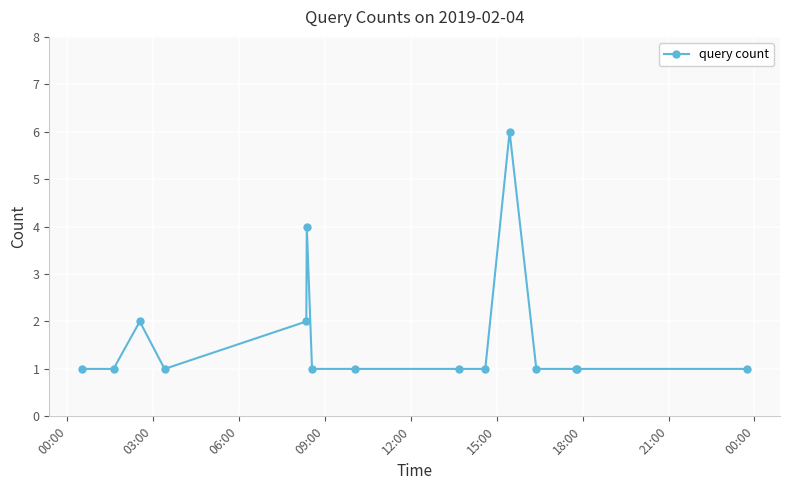

What is the difference between the maximum and minimum values?

5